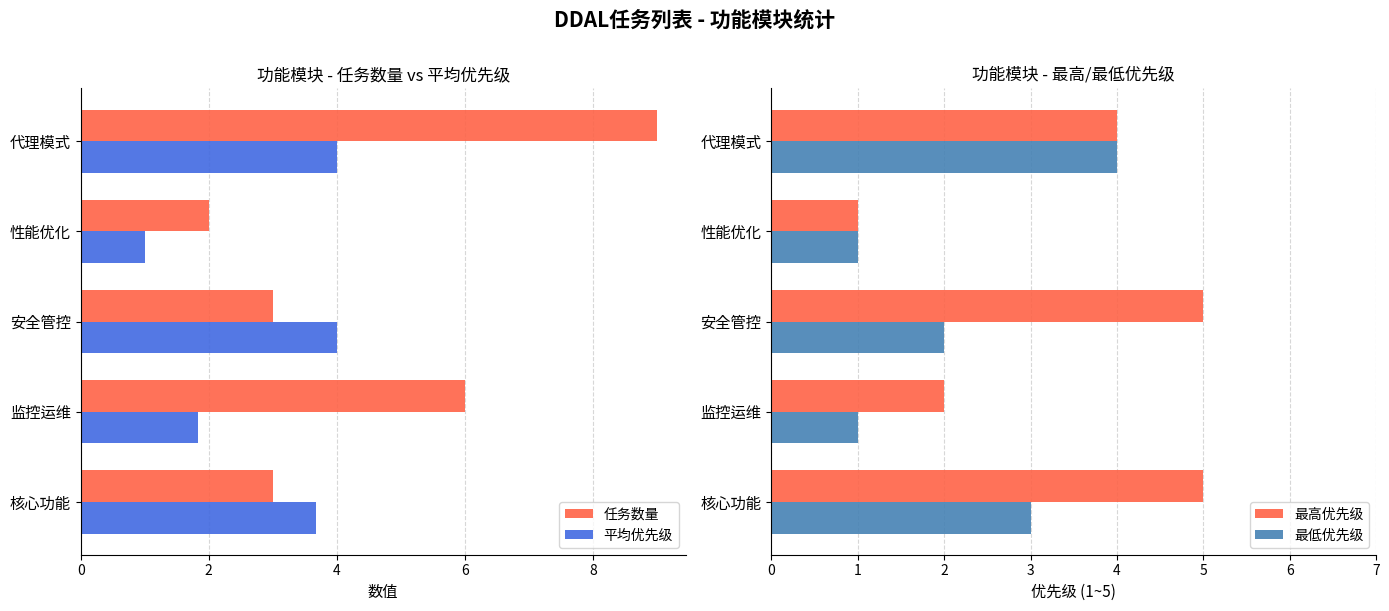

What is the maximum value shown in the chart?

9.0